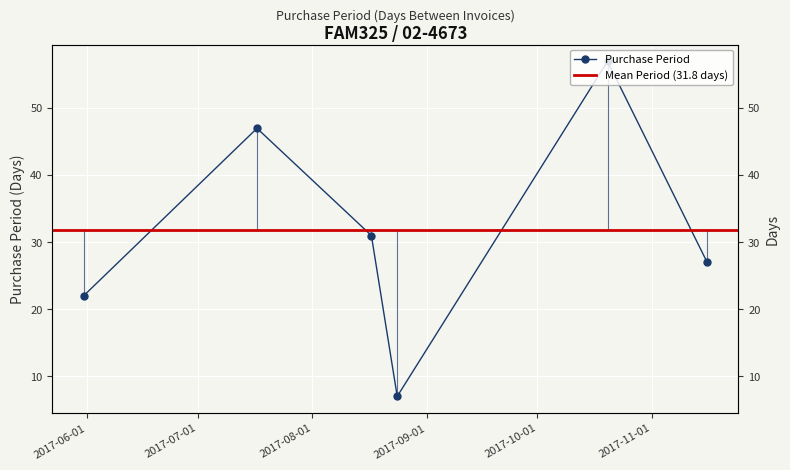

Reading left to right, transcribe all the data shown in this chart.

22	47	31	7	57	27